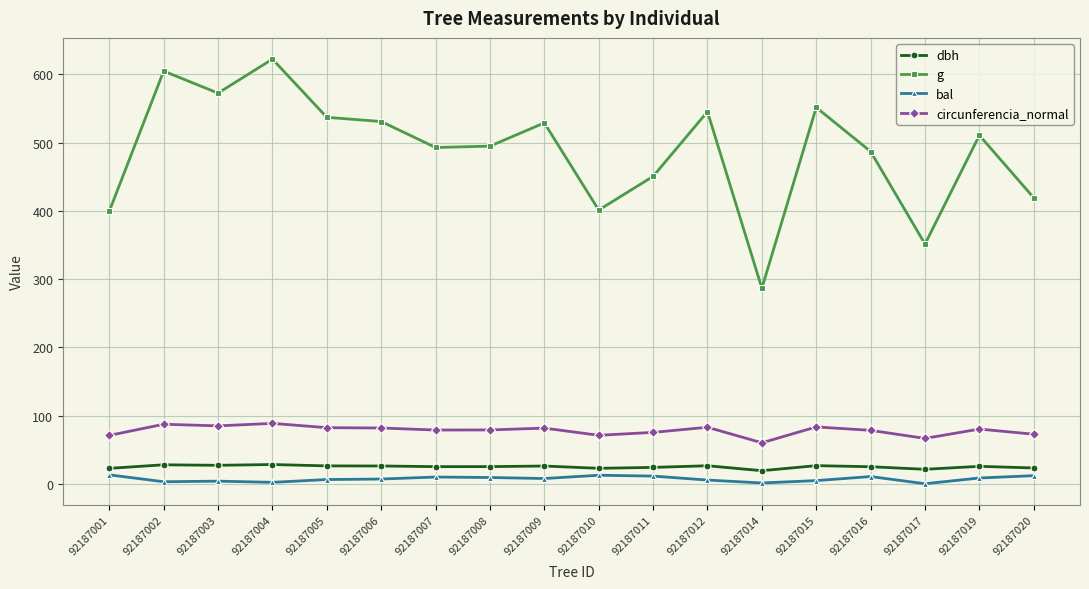

Read the bal value at 92187009.

7.6